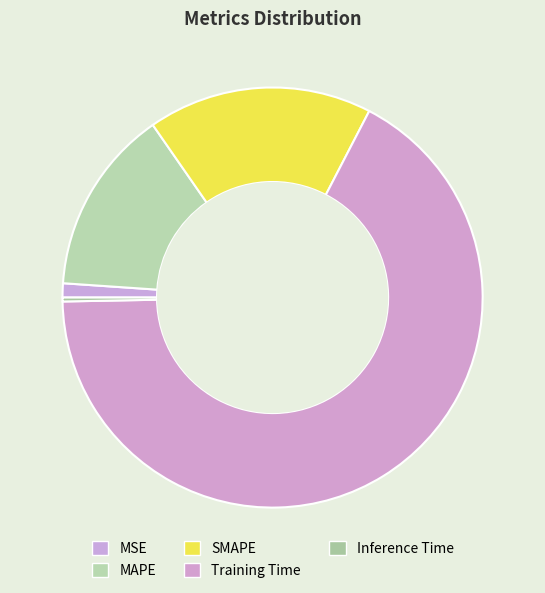

What is the majority slice?

Training Time